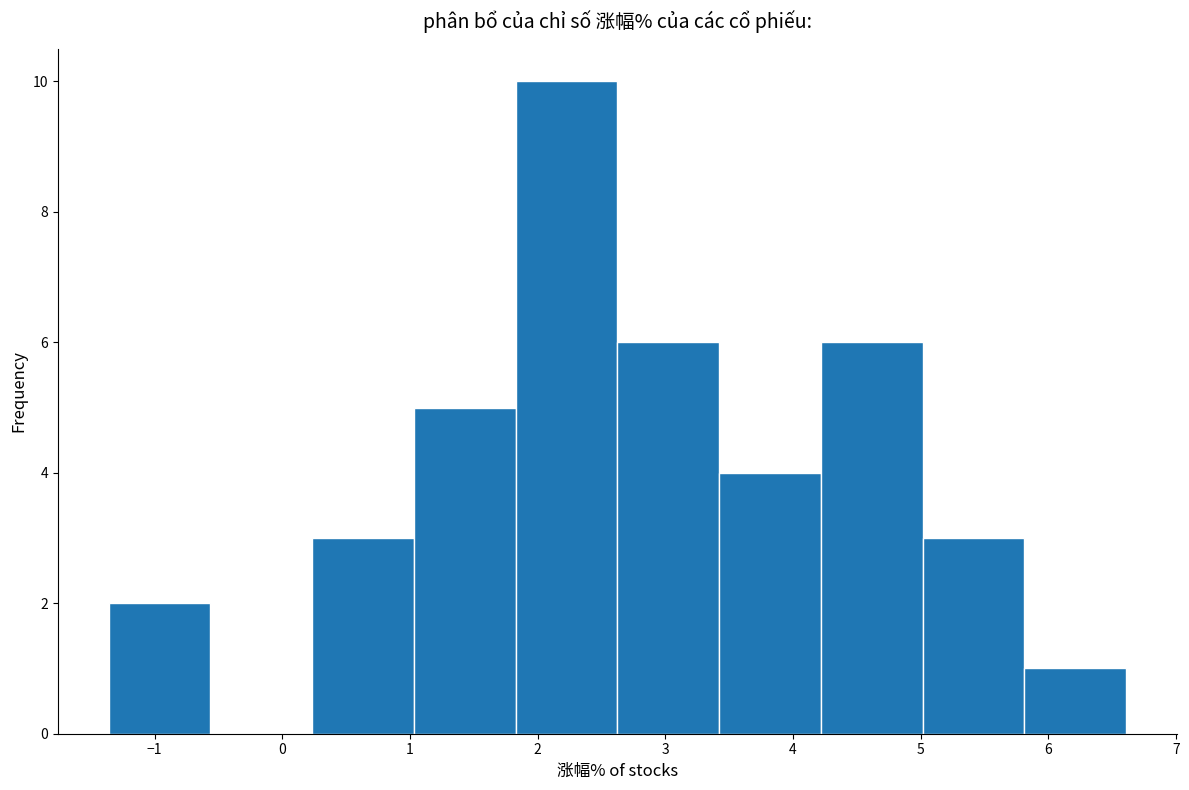

How tall is the bar that spans -1.4 to -0.6 on the x-axis? Neither the bar edges nor the heights are printed on the chart, so give them approximately, as read against the axes.

2